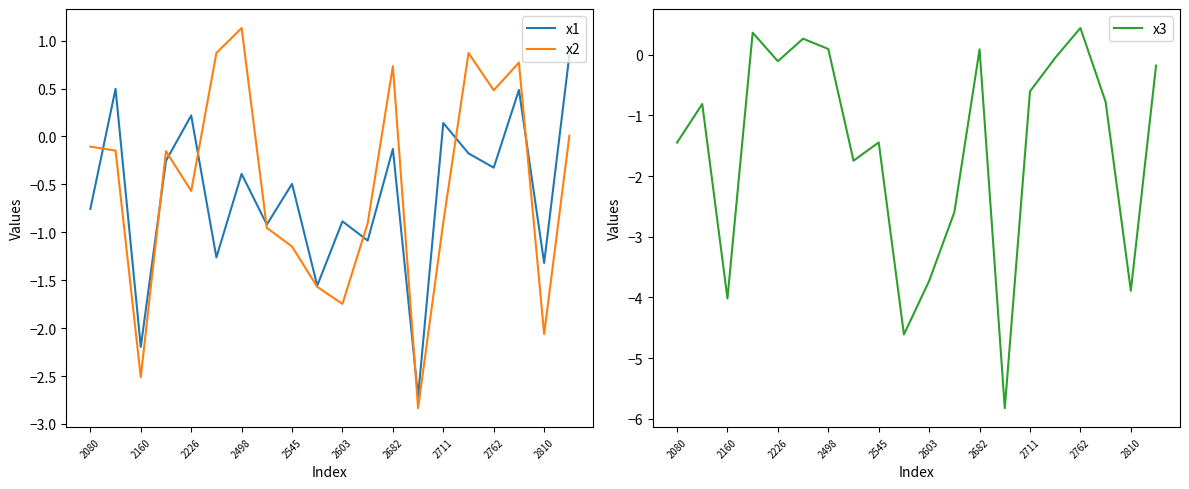

What is the lowest value of the x1 series?

-2.7